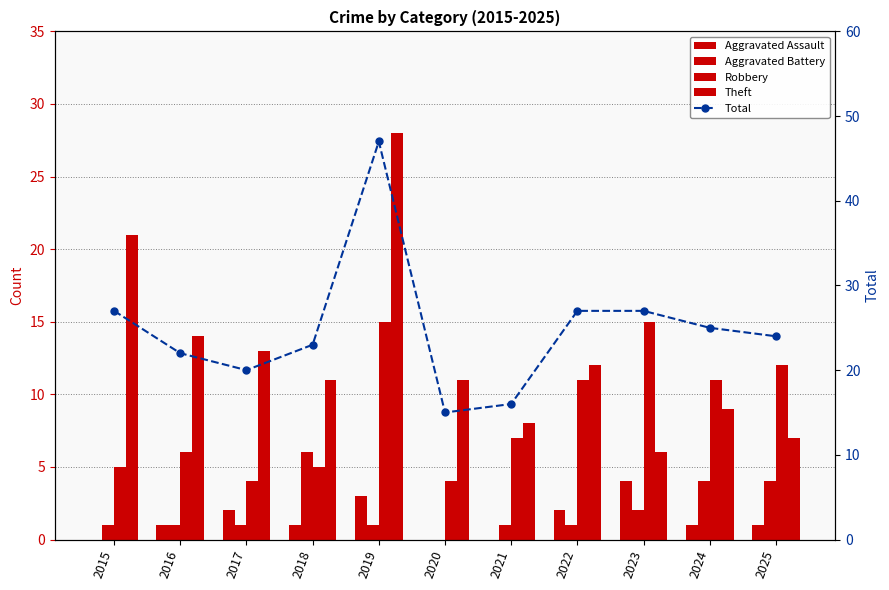

Is it true that Aggravated Battery equals 1 at 2022?

True